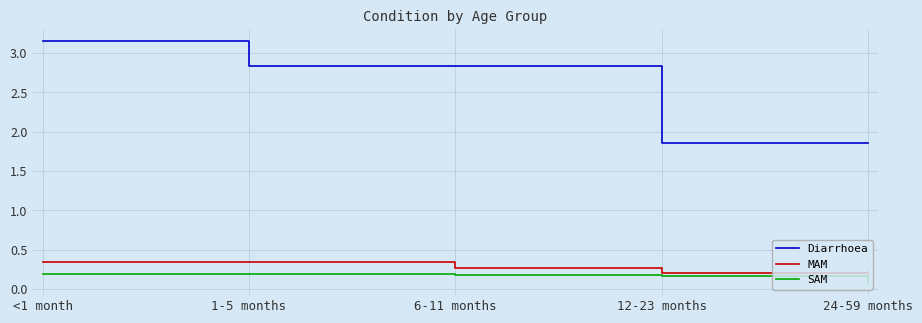

Rank the series by their maximum value, from highest to lowest.

Diarrhoea, MAM, SAM